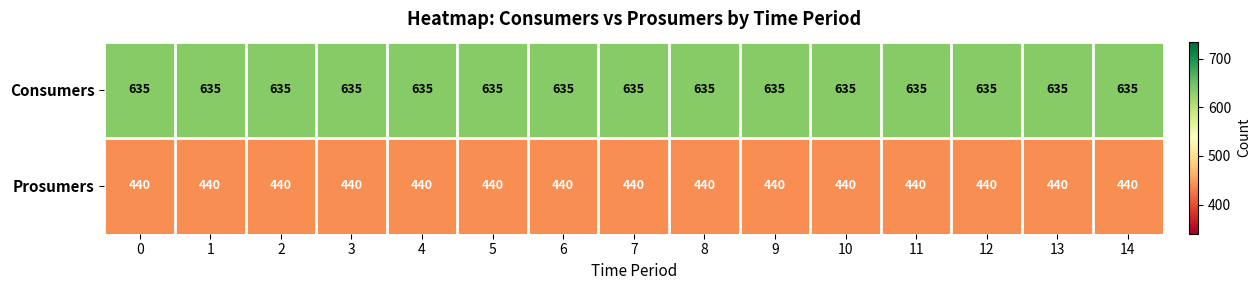

What is the highest value of the Prosumers series?

440